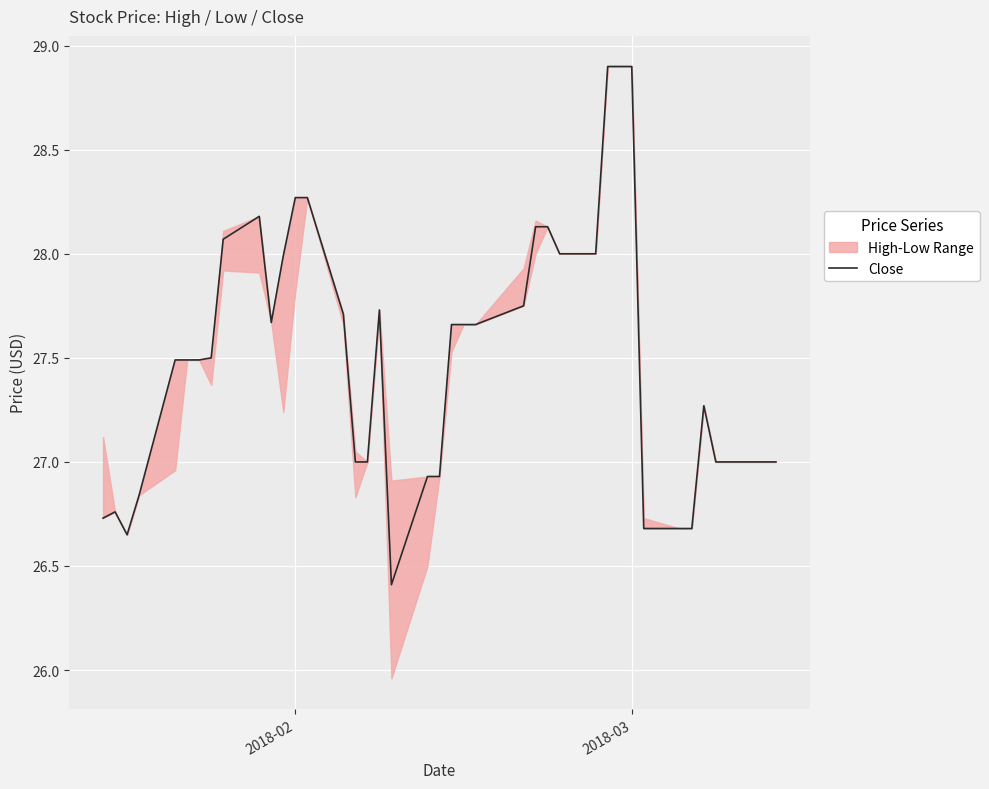

What is the difference between the second highest and second lowest values?

2.2